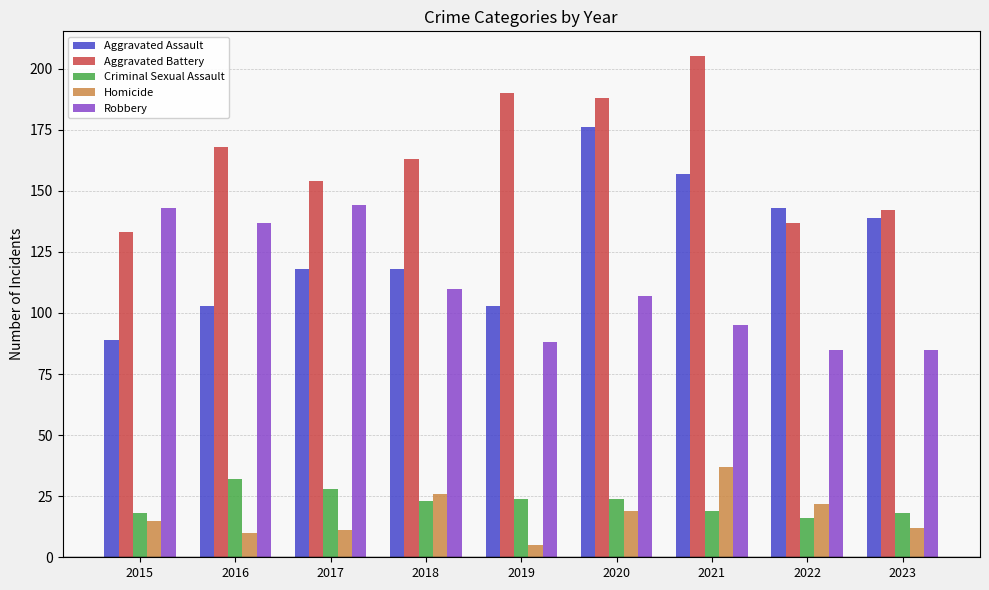

Which series has the largest total across all categories?

Aggravated Battery